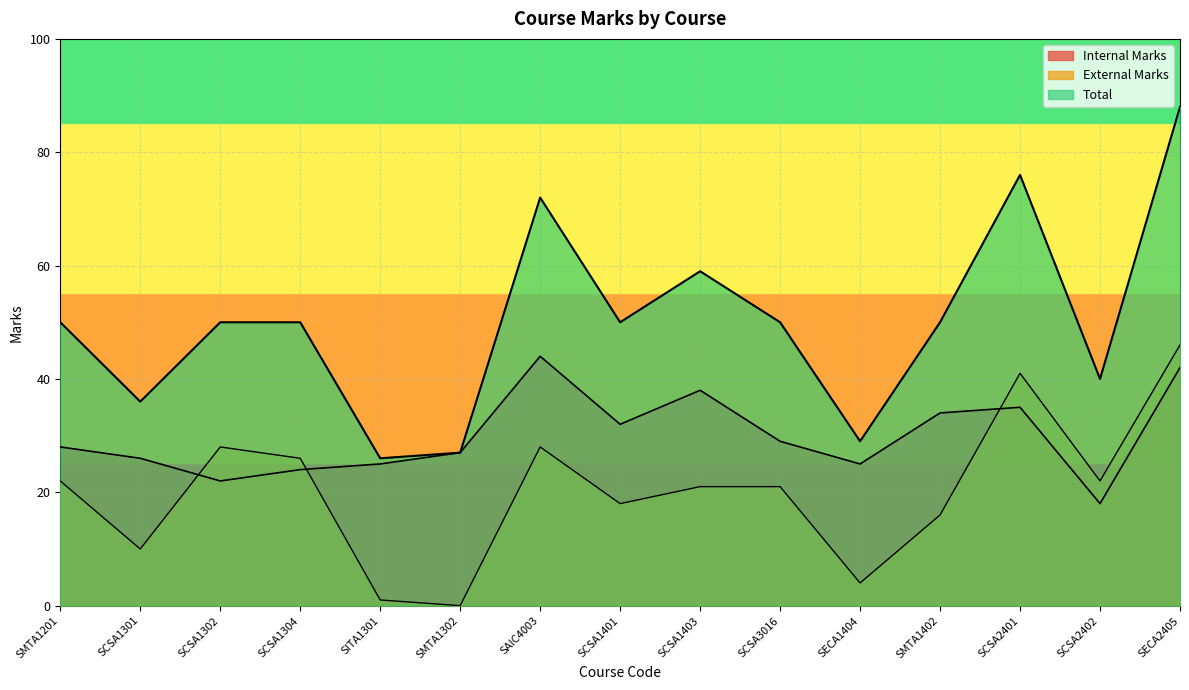

Between SCSA1401 and SCSA1403, which series saw the biggest shift?

Total